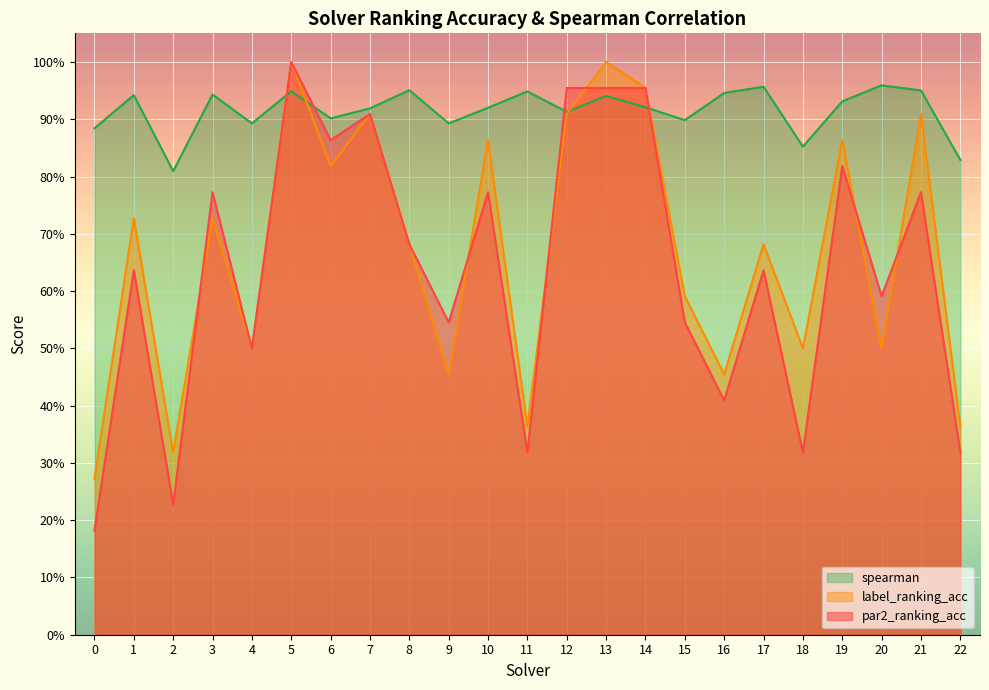

What is the greatest value displayed?

1.0